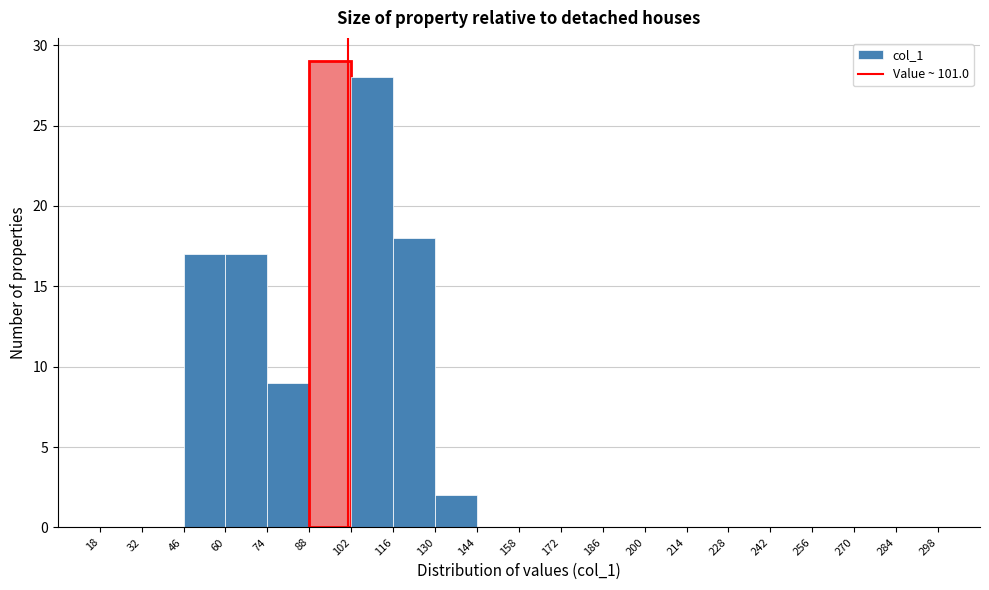

Reading left to right, transcribe this chart: for each bar, give the range it covers on the x-axis and its height. The values are not printed on the chart, so give them approximately, as read against the axis.

18 to 32: 0
32 to 46: 0
46 to 60: 17
60 to 74: 17
74 to 88: 9
88 to 102: 29
102 to 116: 28
116 to 130: 18
130 to 144: 2
144 to 158: 0
158 to 172: 0
172 to 186: 0
186 to 200: 0
200 to 214: 0
214 to 228: 0
228 to 242: 0
242 to 256: 0
256 to 270: 0
270 to 284: 0
284 to 298: 0